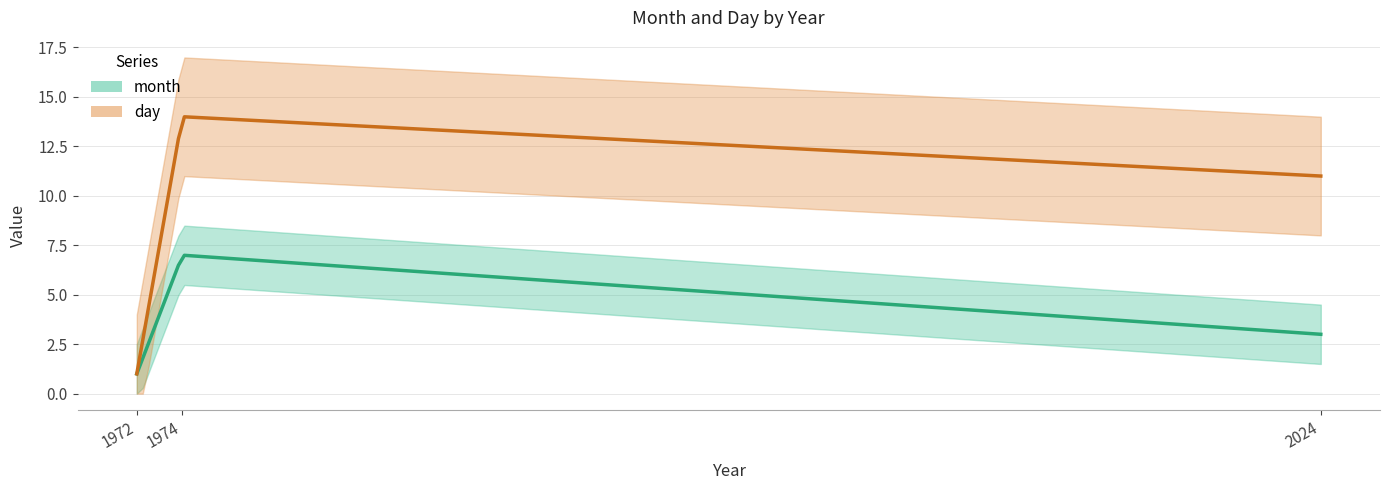

How many data points in day are less than 11?

1